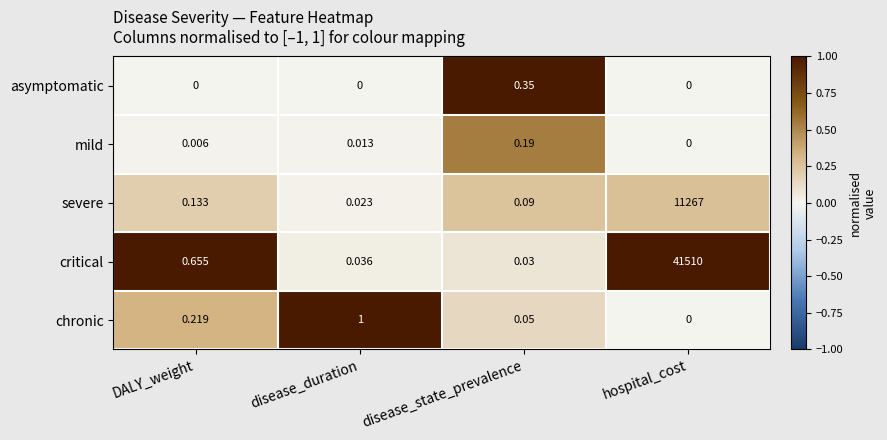

Between DALY_weight and disease_state_prevalence, which series saw the biggest shift?

critical